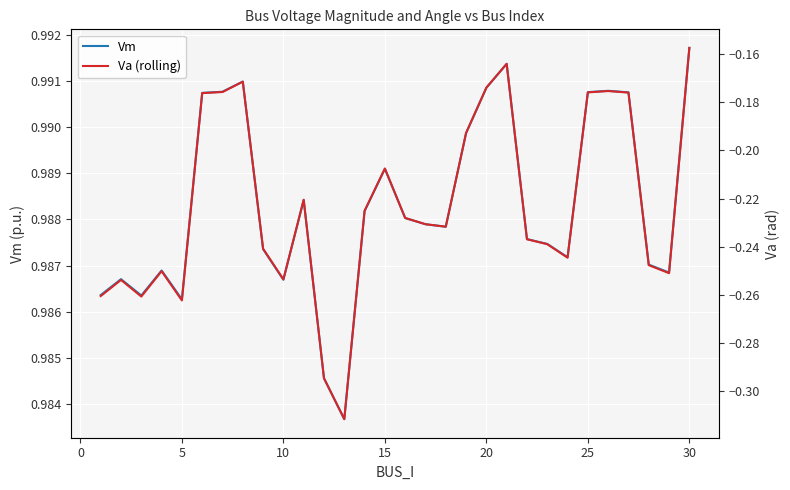

The value of Vm at 25 is 1.4. True or false?

False